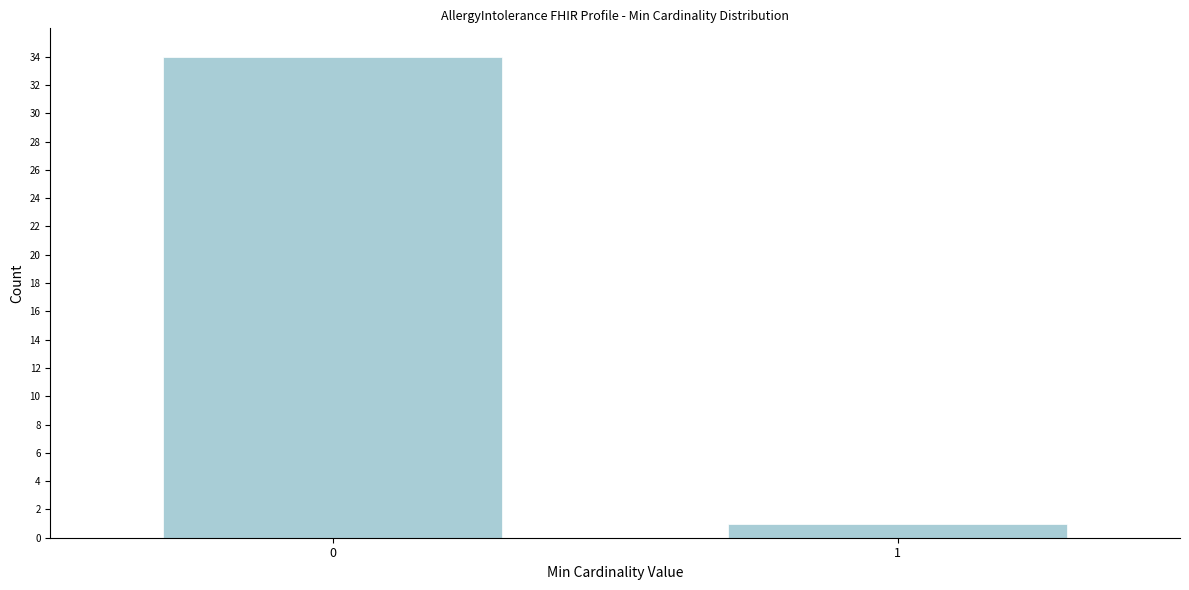

Reading left to right, extract all data points from this chart.

0=34	1=1